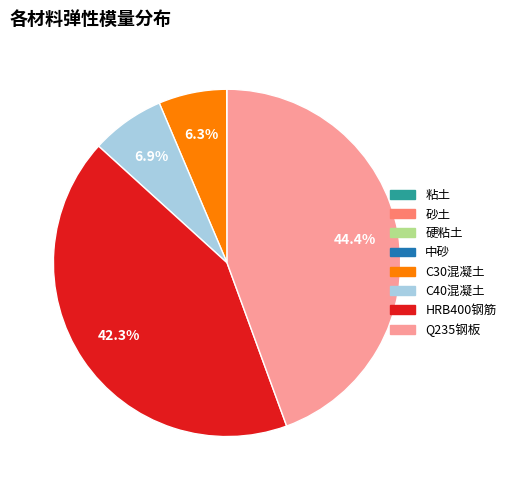

To the nearest percent, what portion does HRB400钢筋 represent?

42%